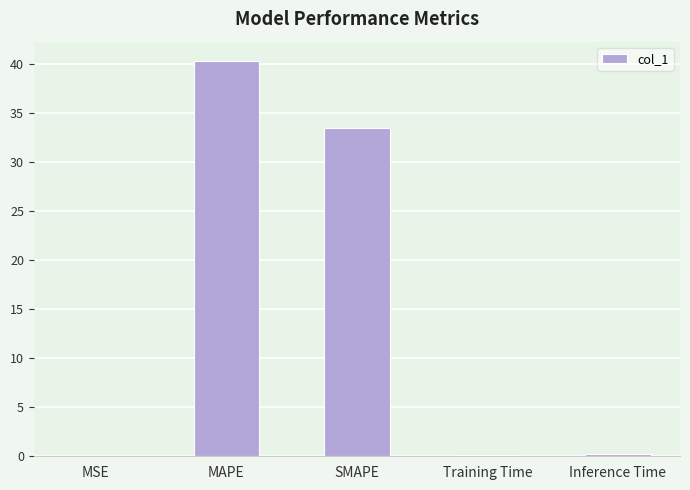

The chart shows a value of 27.1 at MAPE. True or false?

False